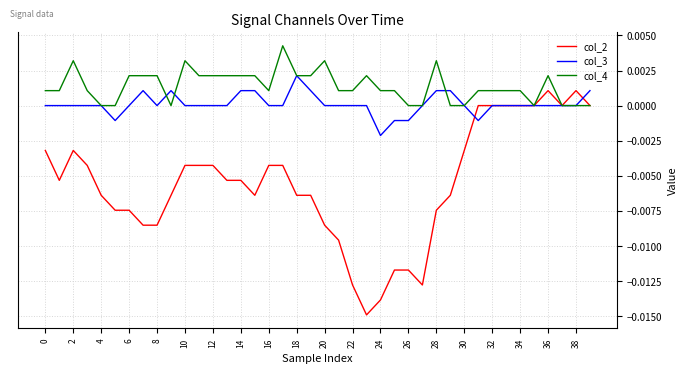

Which series has the largest total across all categories?

col_4